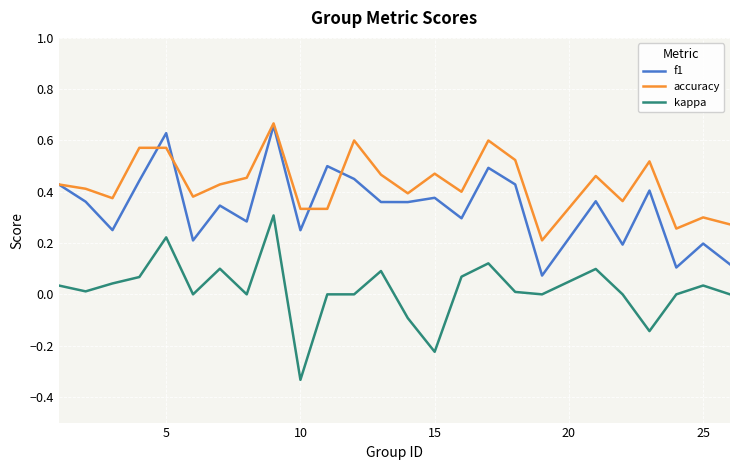

List the series in order of their overall mean, highest first.

accuracy, f1, kappa